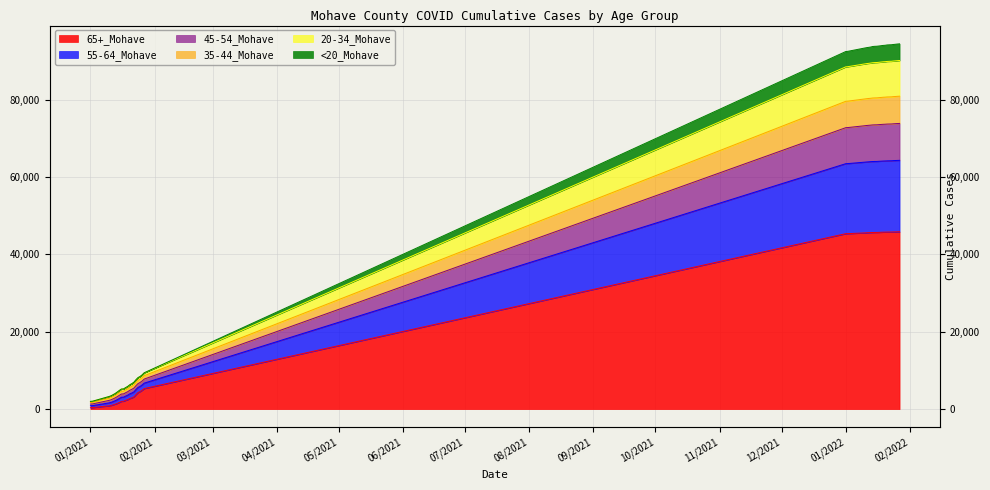

Which category has the highest value in the 35-44_Mohave series?

1/27/2022